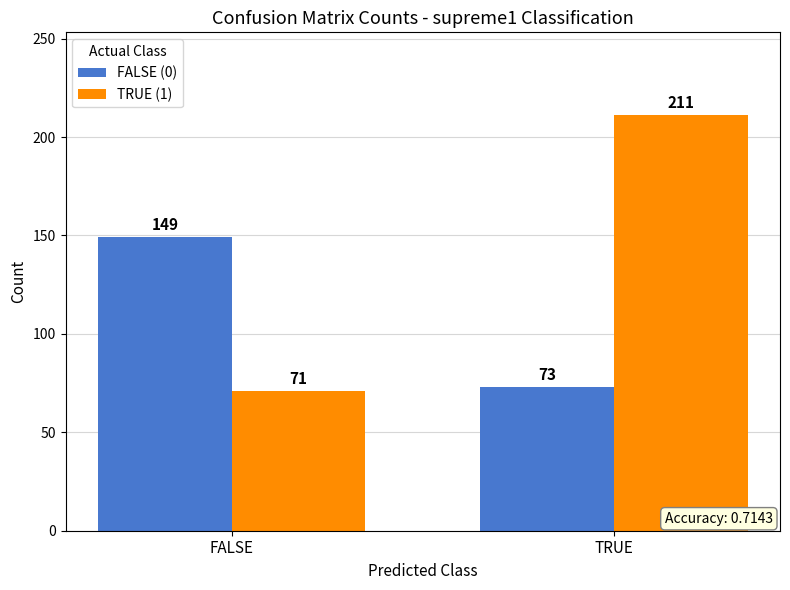

Rank the series by their average value, from highest to lowest.

TRUE (1), FALSE (0)